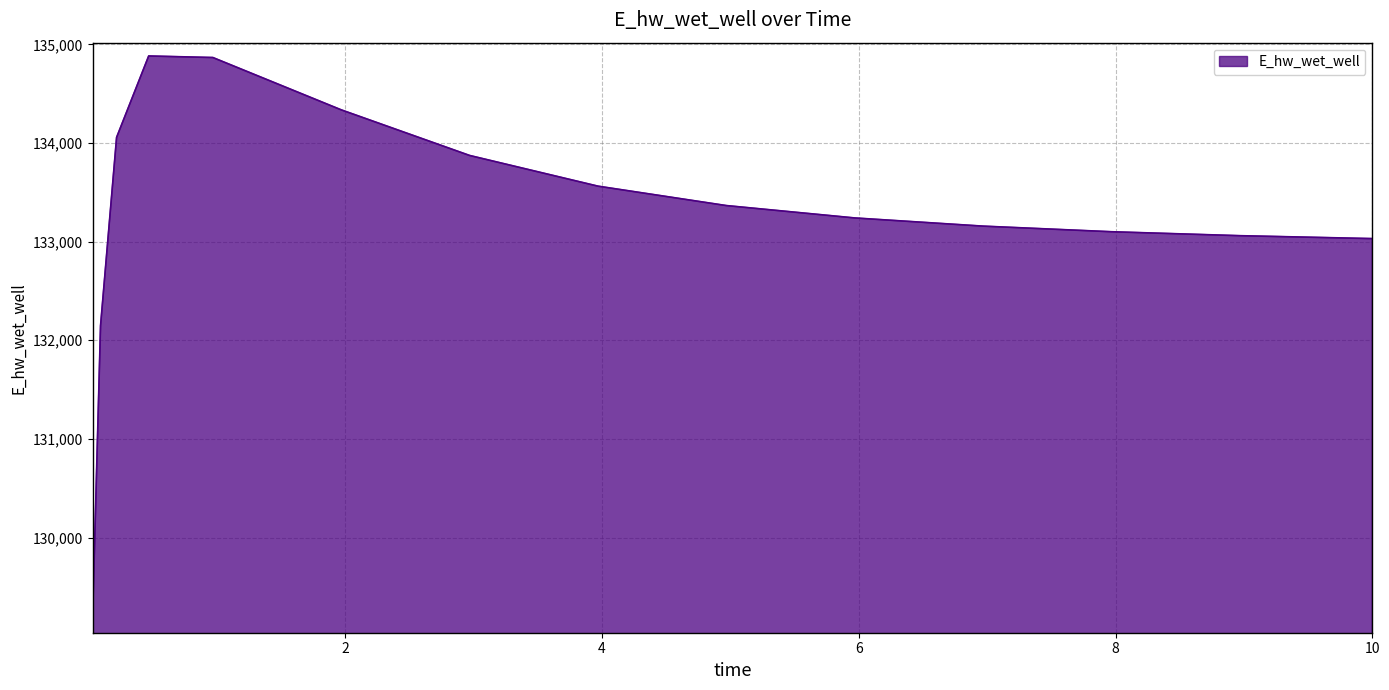

What is the minimum value shown in the chart?

129164.7